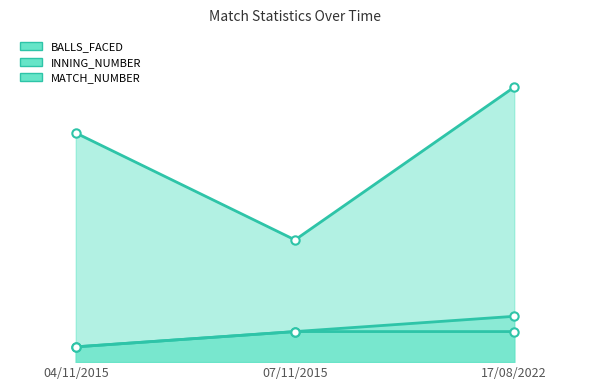

What is the sum of the INNING_NUMBER_markers values at 17/08/2022 and 07/11/2015?

4